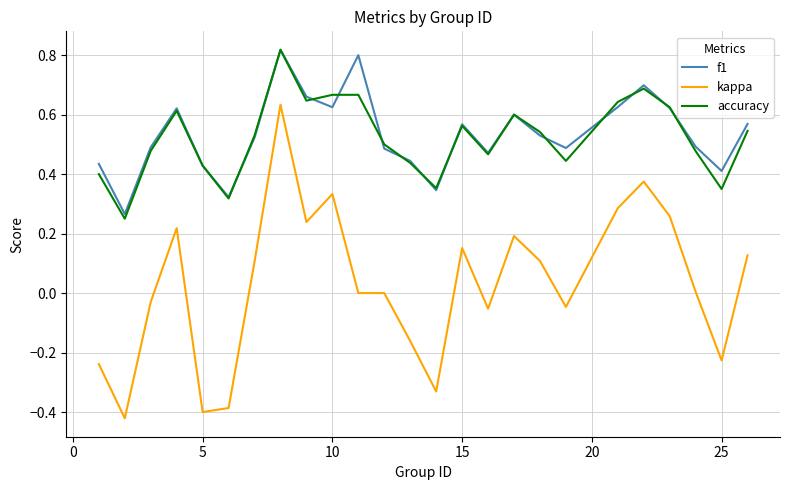

Which series has the largest range (max minus min)?

kappa